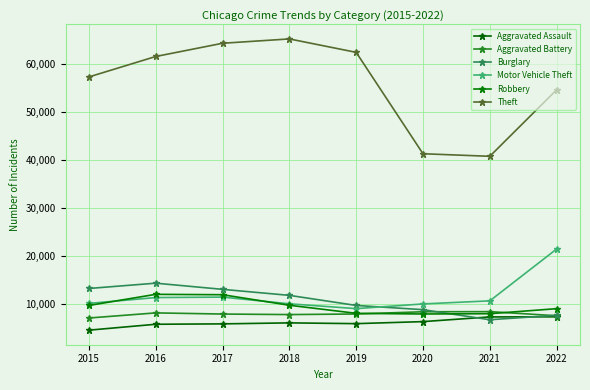

The value of Burglary at 2015 is 13184. True or false?

True